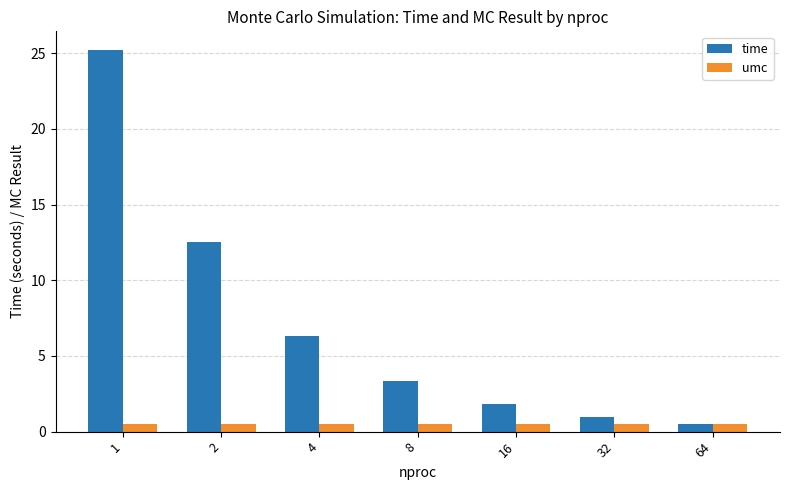

What is the minimum value for time?

0.5